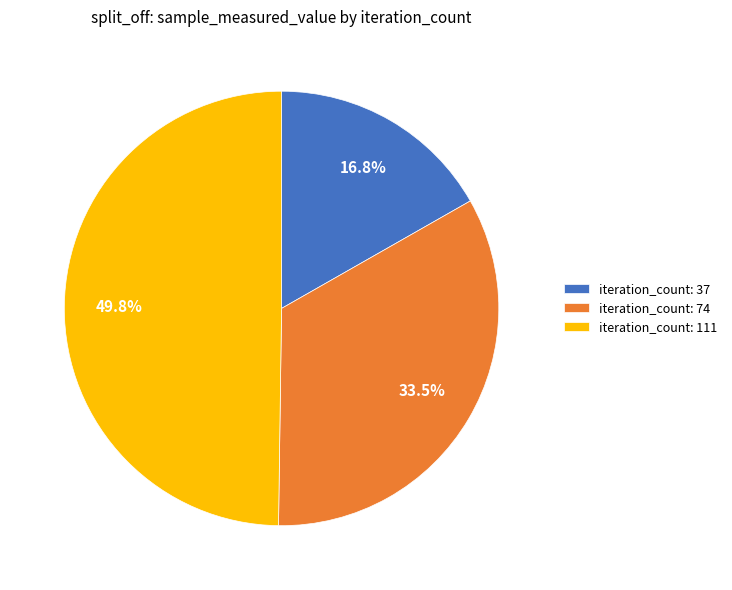

Which category has the smallest portion of the pie?

iteration_count: 37